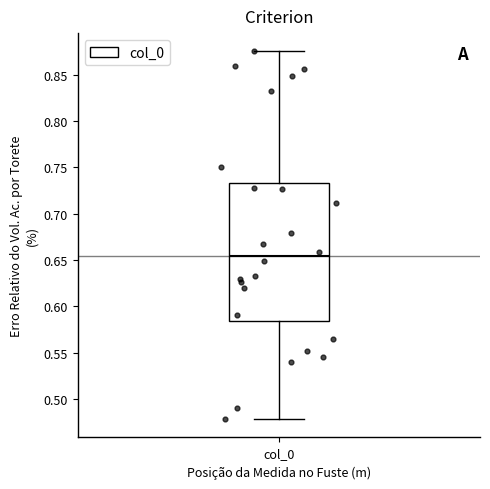

Where does the lower whisker of the box for col_0 end on the y-axis? The values are not printed on the chart, so give them approximately, as read against the axis.

0.480